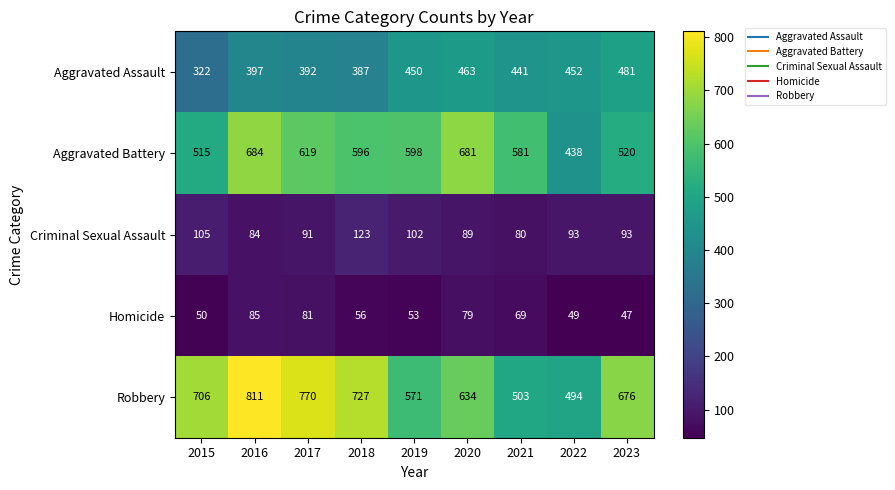

The value of Aggravated Assault at 2015 is 178. True or false?

False